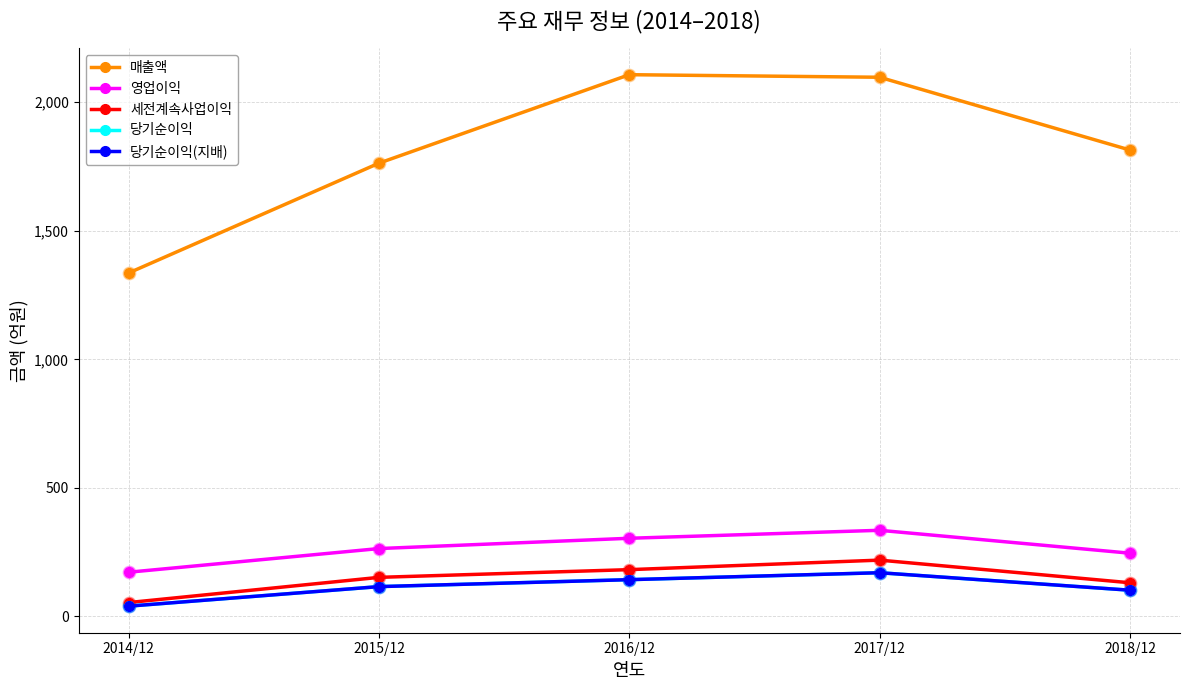

What is the total value across all series at 2014/12?

1642